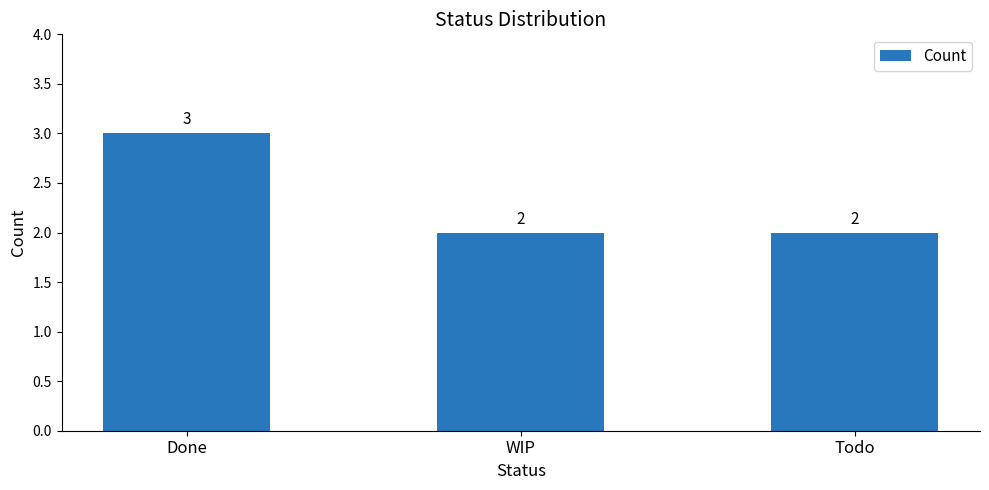

What is the label of the 1st bar from the right?

Todo